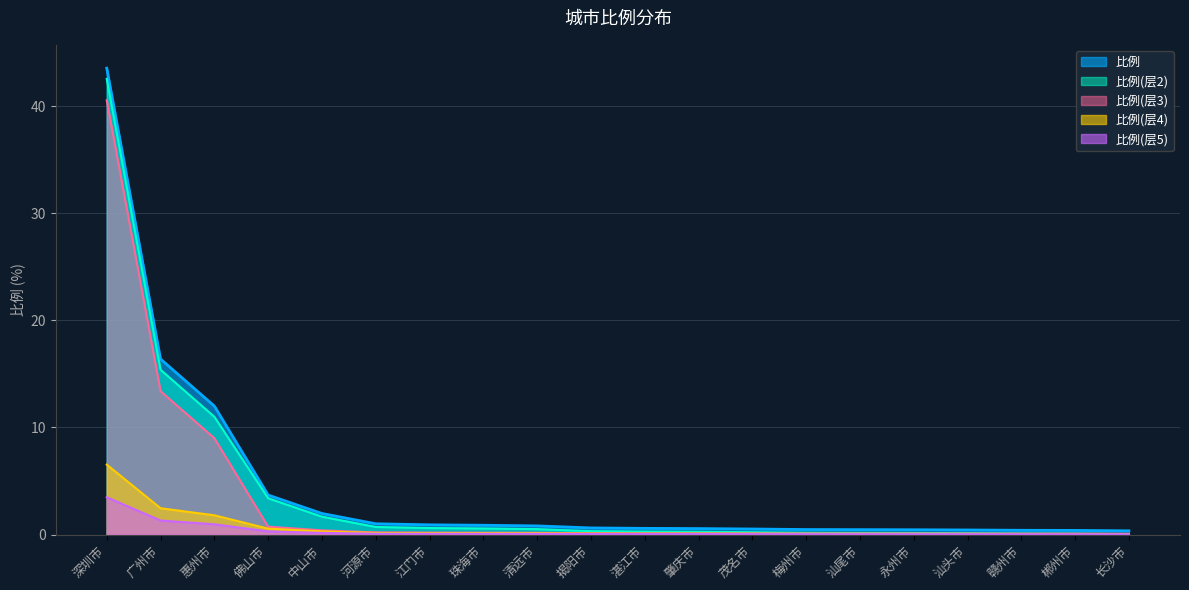

What is the label of the 20th point from the right?

深圳市